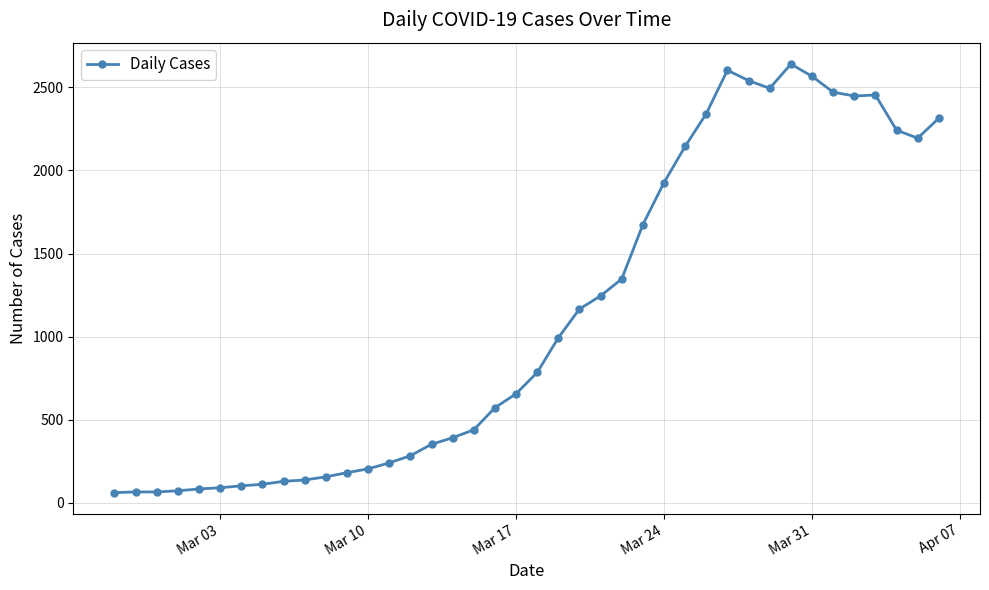

What is the difference between the maximum and minimum values?

2579